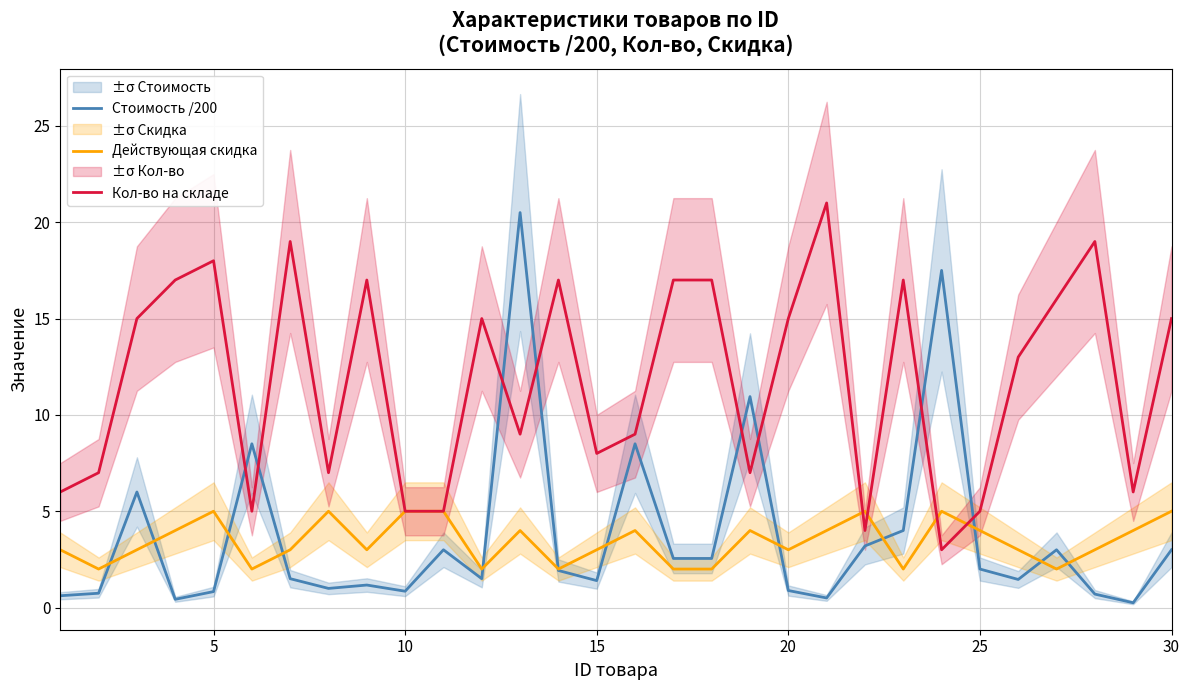

The Стоимость /200 series shows 14.6 at 15. True or false?

False